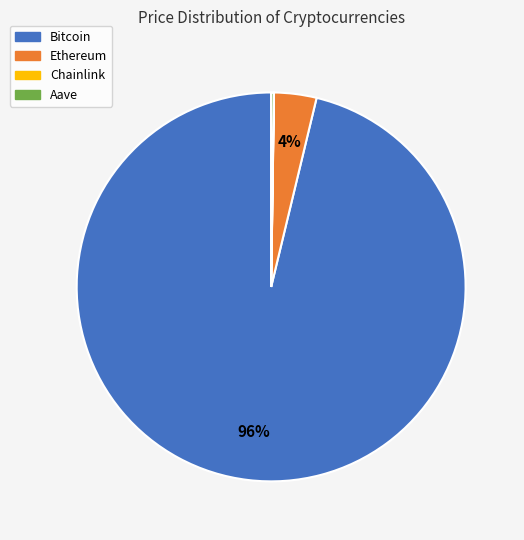

The Bitcoin slice represents 96% of the pie. True or false?

True